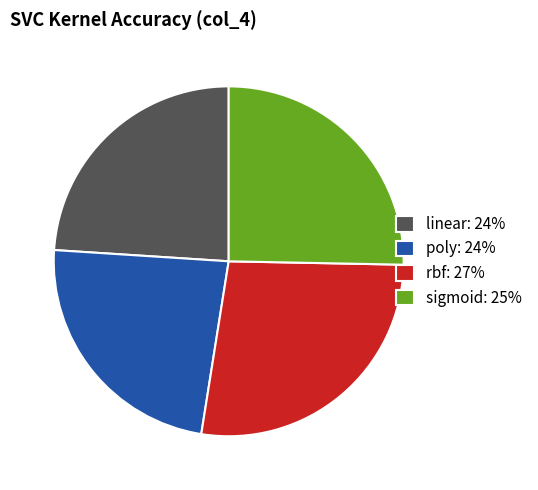

Is the sum of sigmoid and poly greater than half?

No